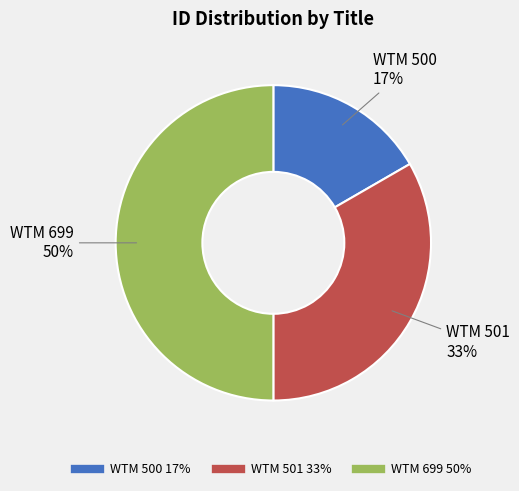

Does WTM 501 account for over 50% of the chart?

No